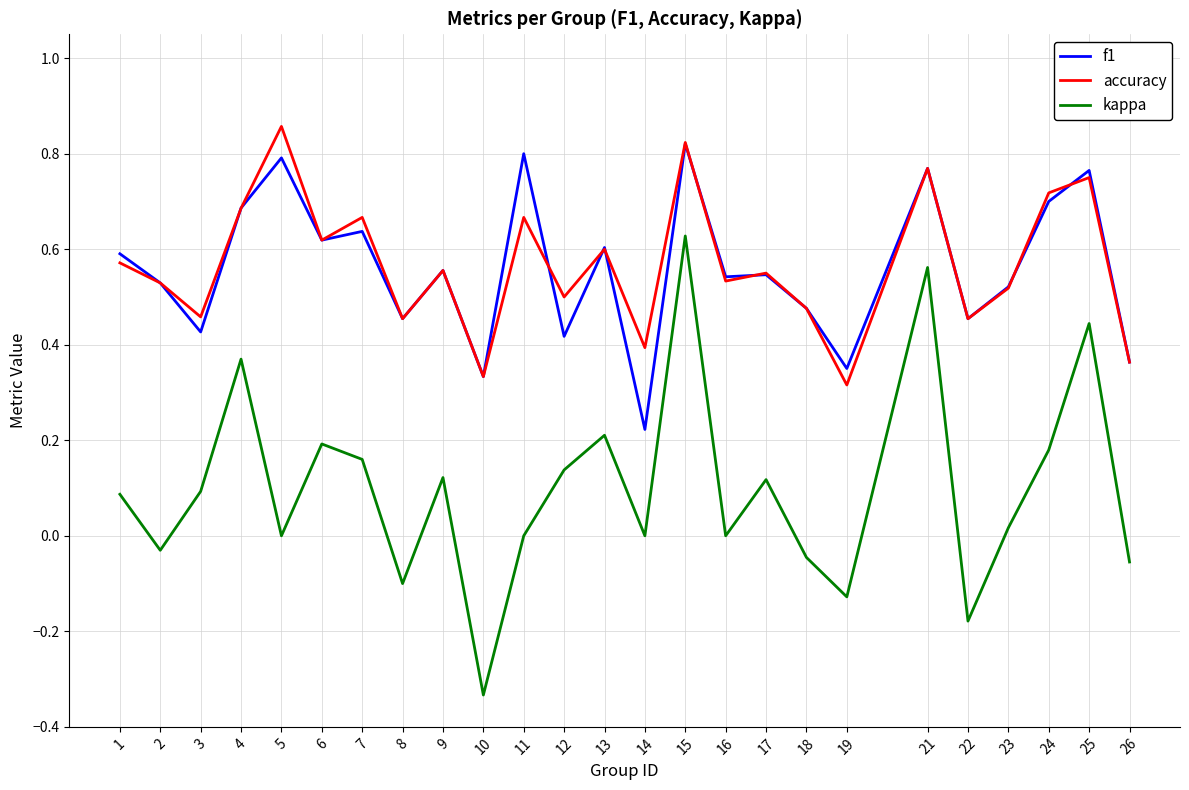

At how many categories does at least one series exceed 0?

25